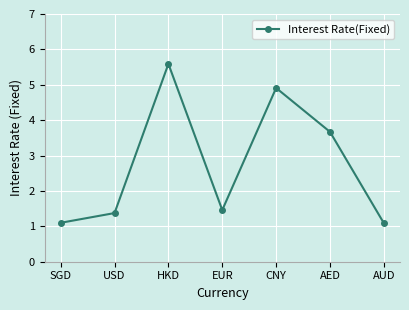

What is the approximate value at EUR?

1.5